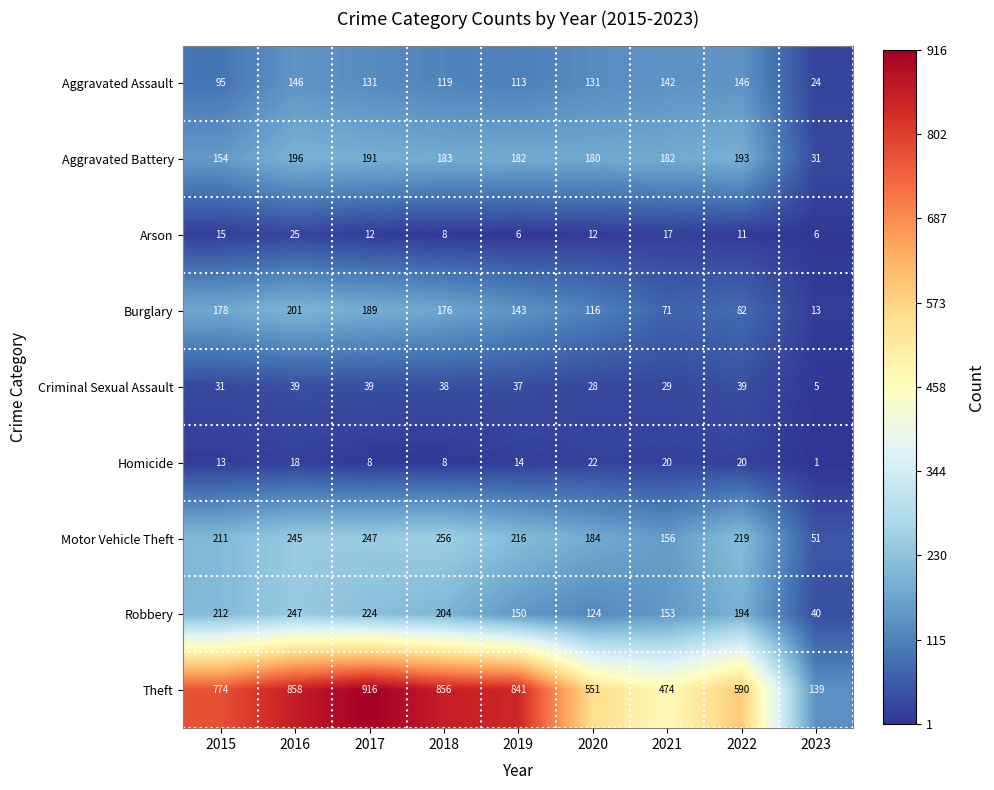

List the series in order of their peak value, lowest first.

Homicide, Arson, Criminal Sexual Assault, Aggravated Assault, Aggravated Battery, Burglary, Robbery, Motor Vehicle Theft, Theft